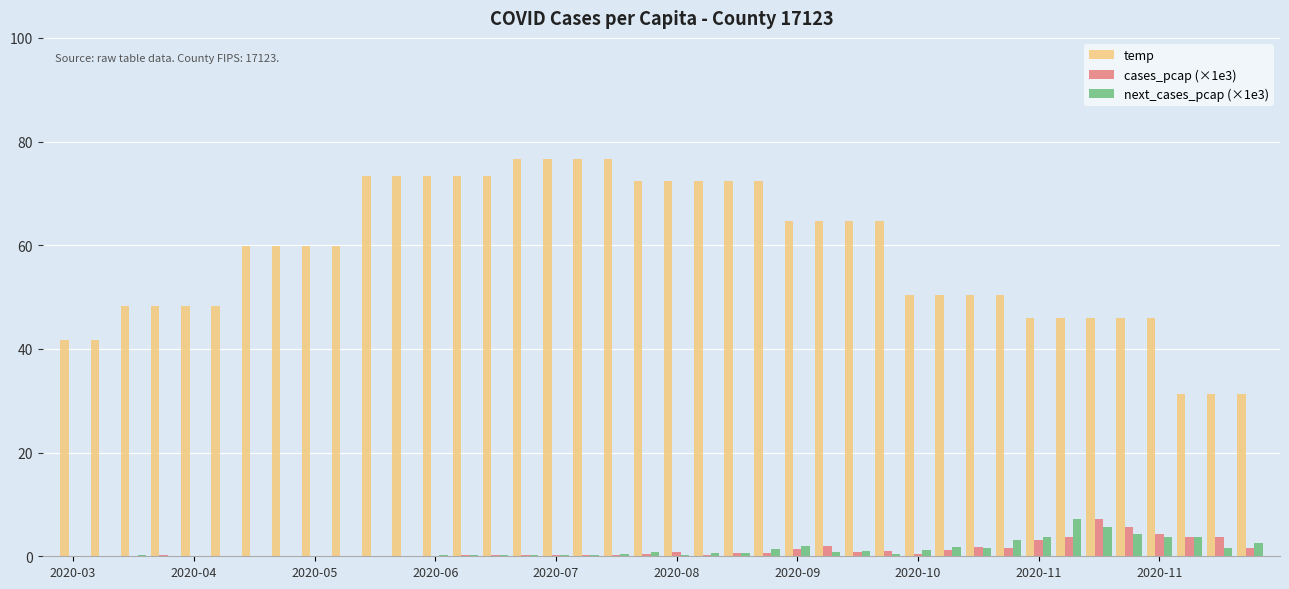

Which series has the largest total across all categories?

temp